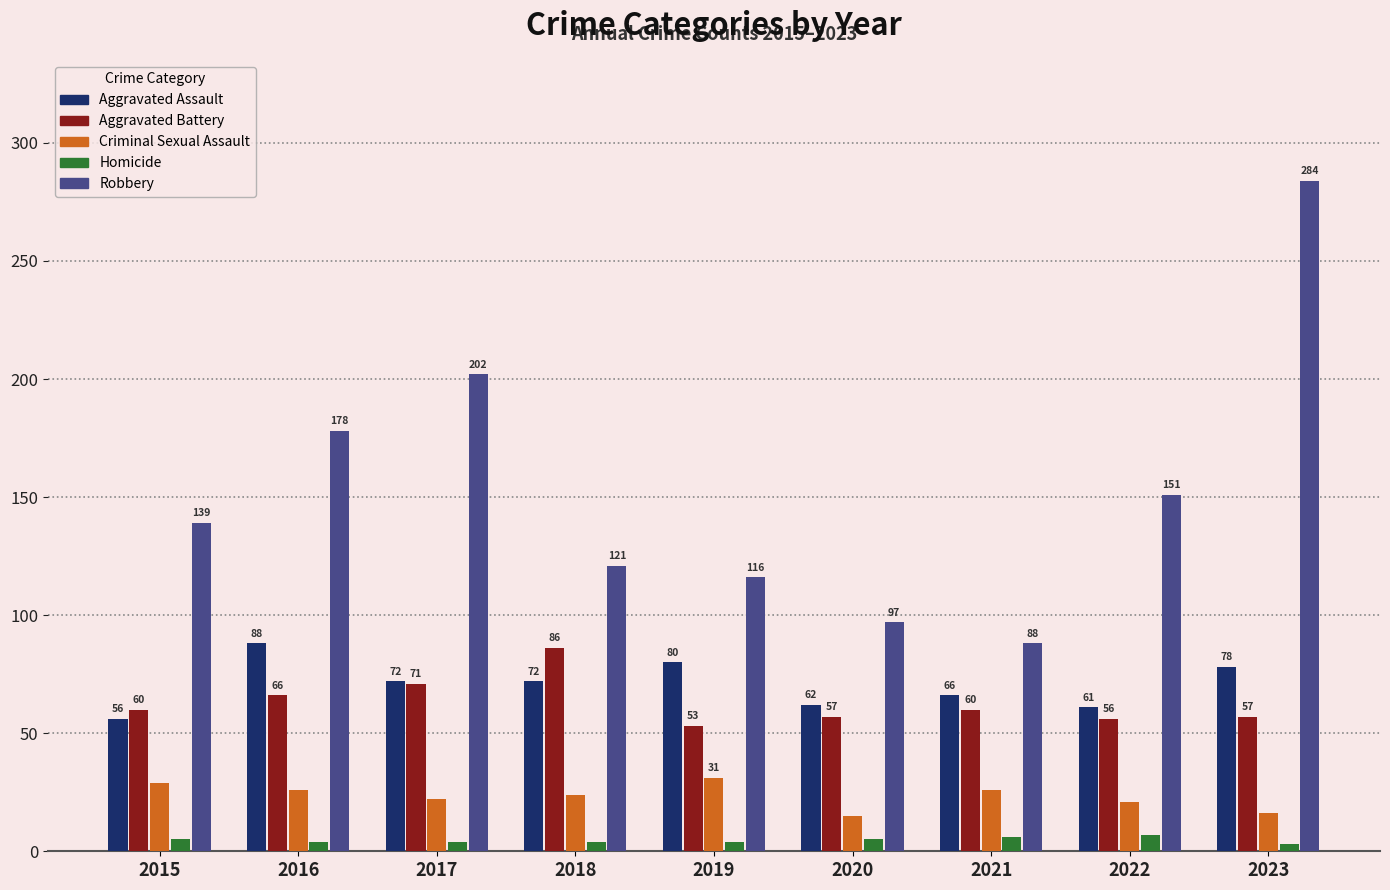

Reading left to right, what are all the values shown in this chart?

Aggravated Assault: 56	88	72	72	80	62	66	61	78
Aggravated Battery: 60	66	71	86	53	57	60	56	57
Criminal Sexual Assault: 29	26	22	24	31	15	26	21	16
Homicide: 5	4	4	4	4	5	6	7	3
Robbery: 139	178	202	121	116	97	88	151	284